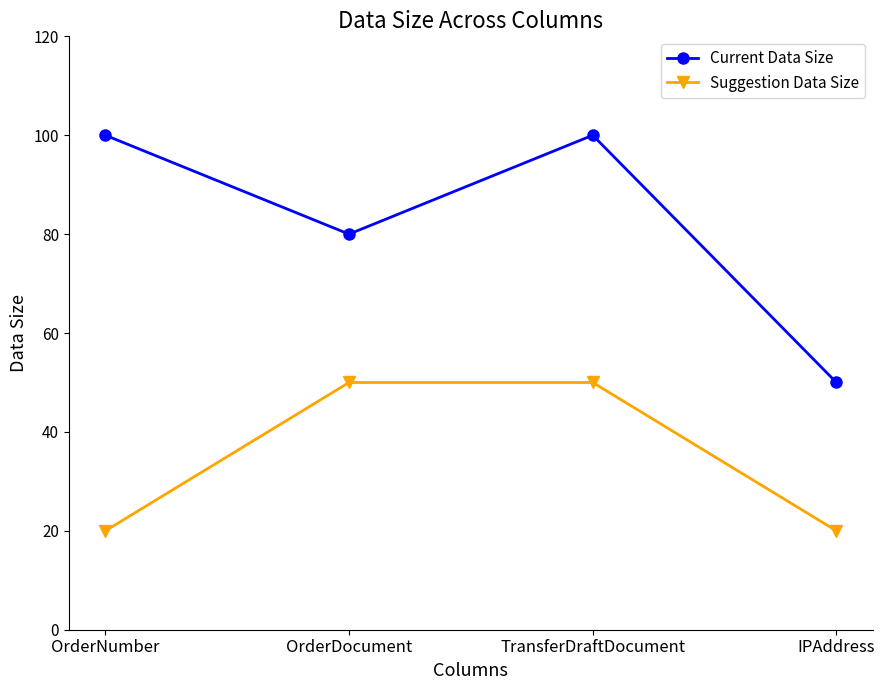

What is the greatest value displayed?

100